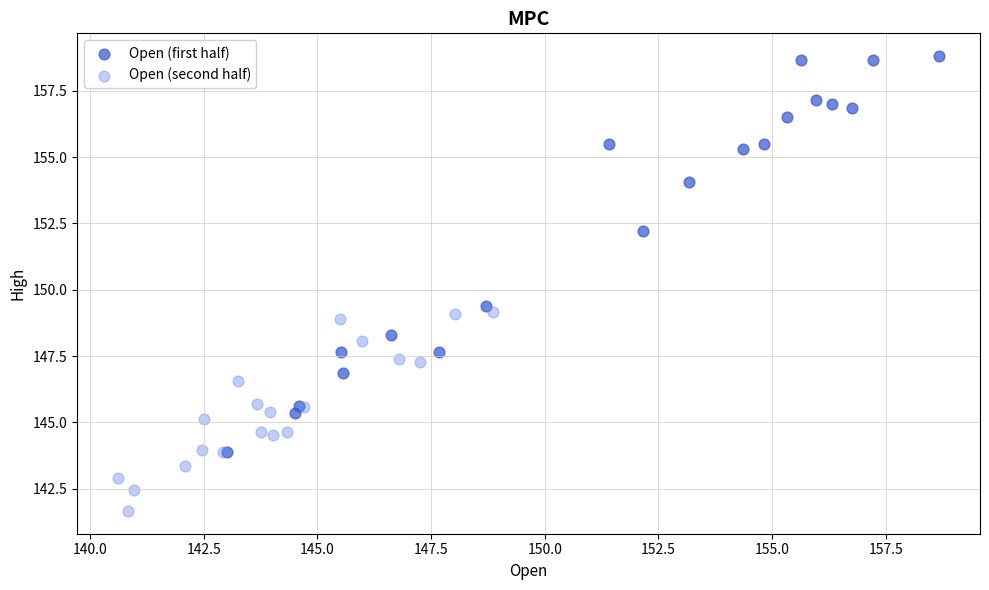

Which series contains the highest Y value?

Open (first half)